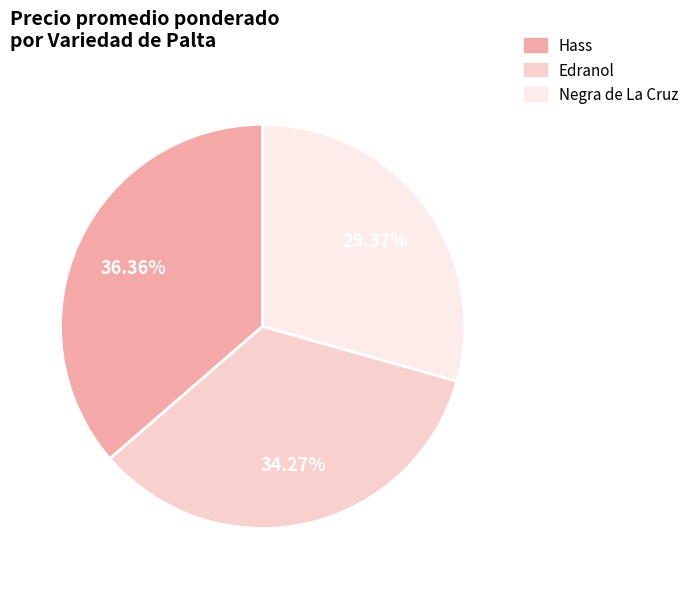

How many segments does this pie chart have?

3